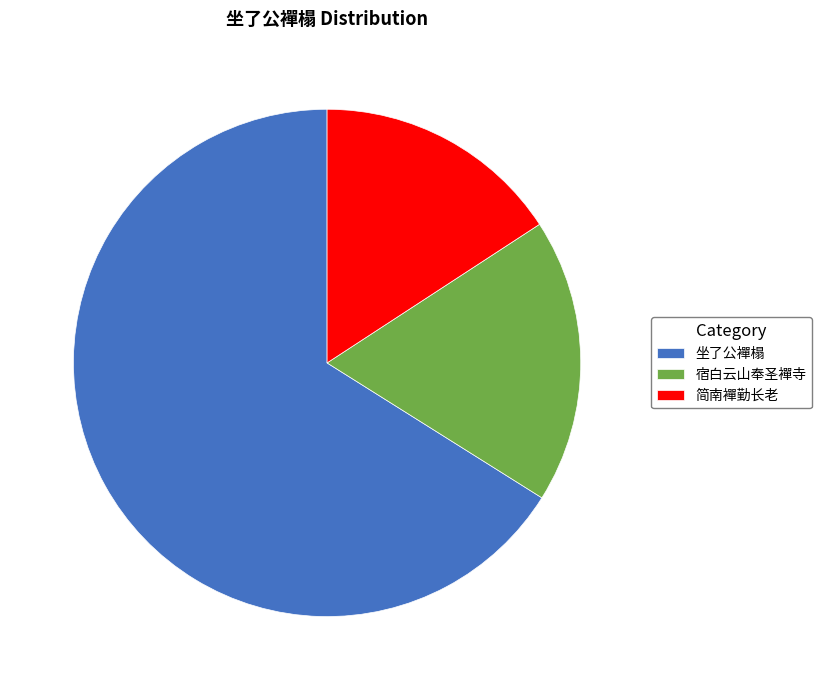

Is the sum of 坐了公襌榻 and 宿白云山奉圣襌寺 greater than half?

Yes